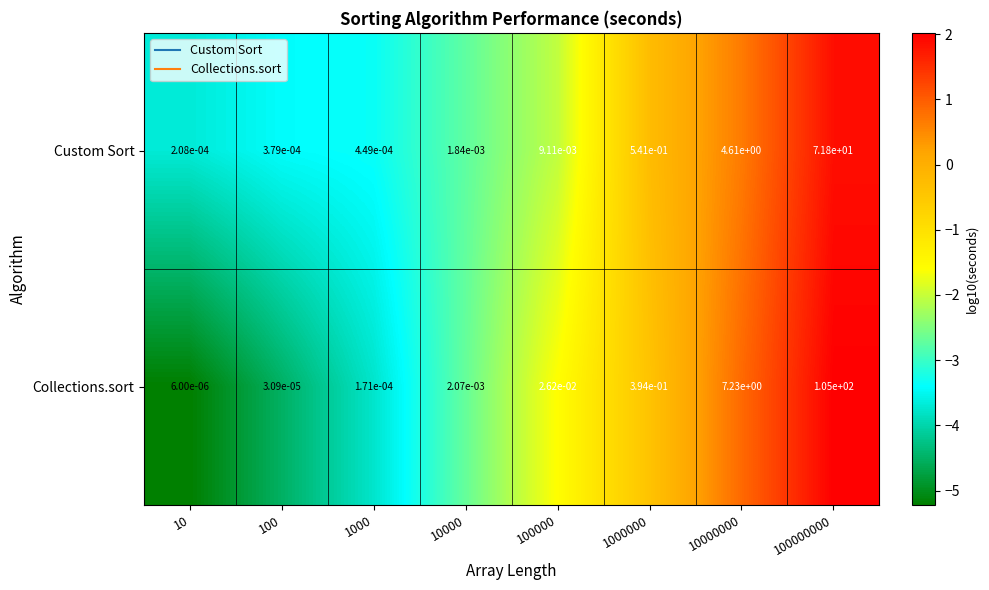

List the series in order of their overall mean, highest first.

Collections.sort, Custom Sort